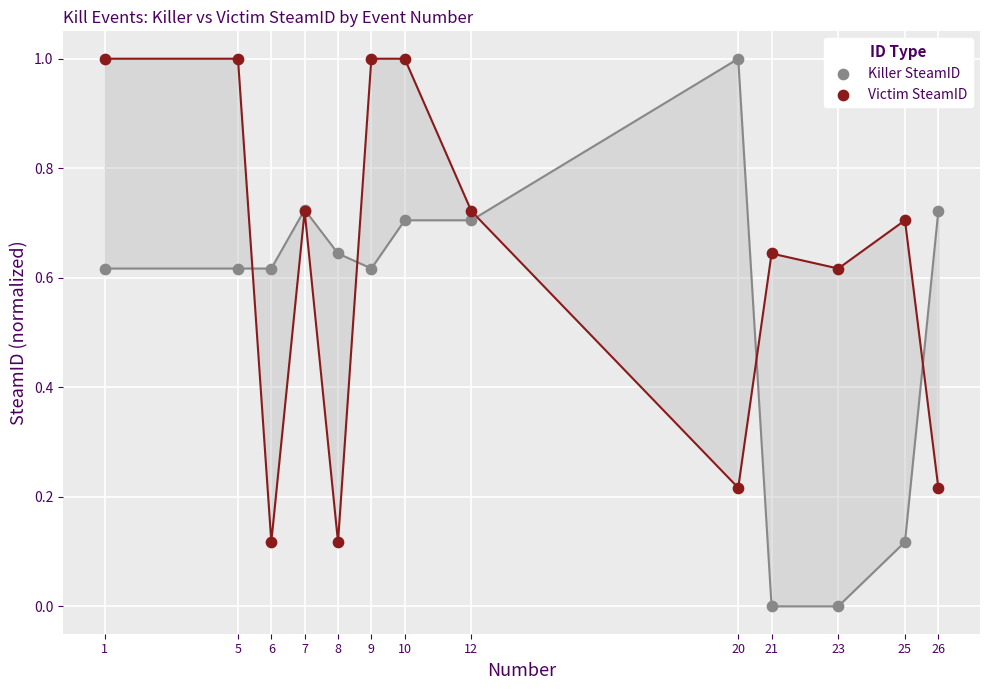

What are all the series names shown in the legend?

Killer SteamID, Victim SteamID